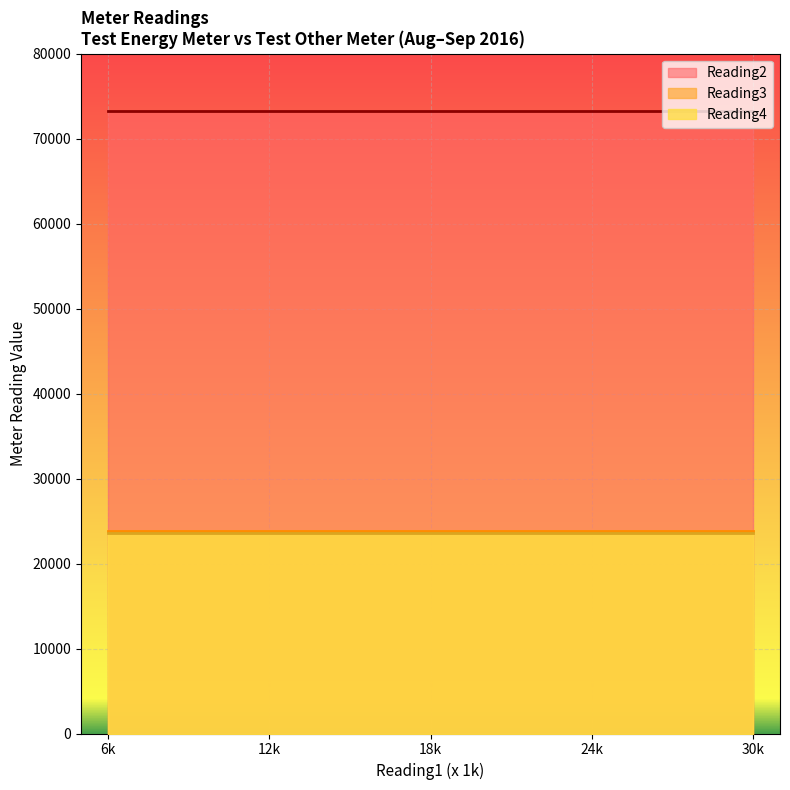

Is it true that Reading2 equals 73272 at 6002?

True